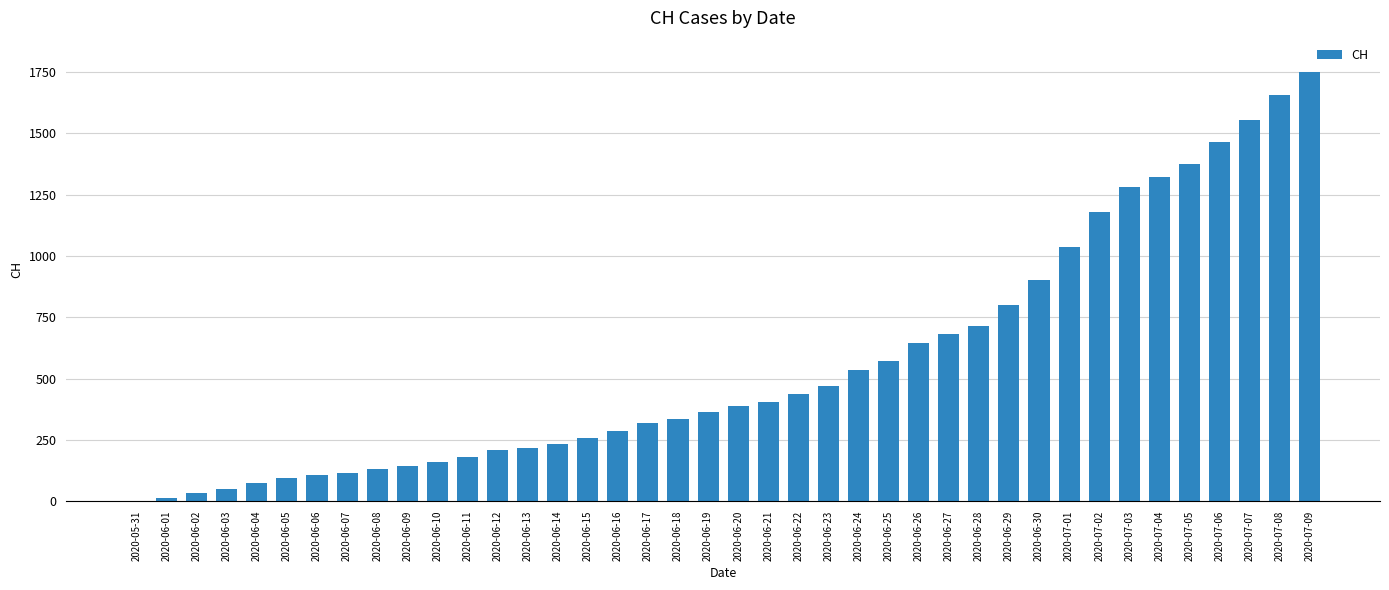

The value at 2020-06-26 is 645. True or false?

True